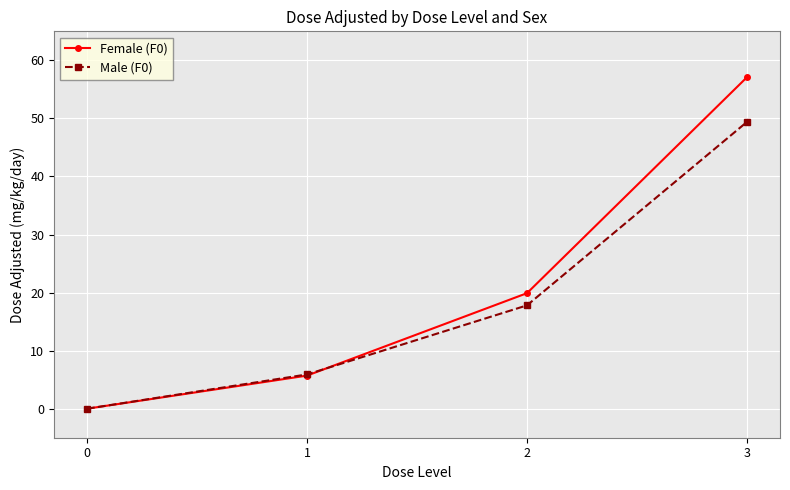

List the series in order of their overall mean, lowest first.

Male (F0), Female (F0)